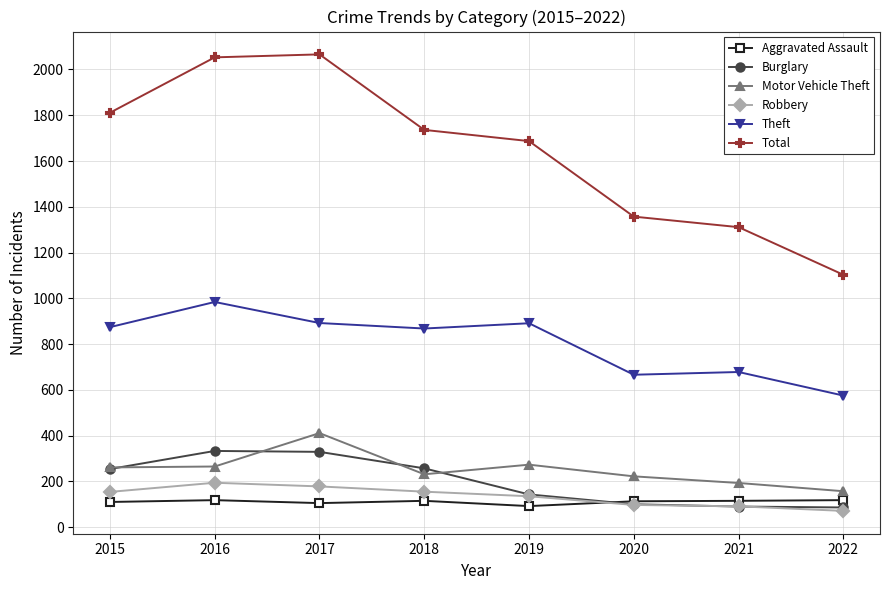

Which series has the widest spread of values?

Total